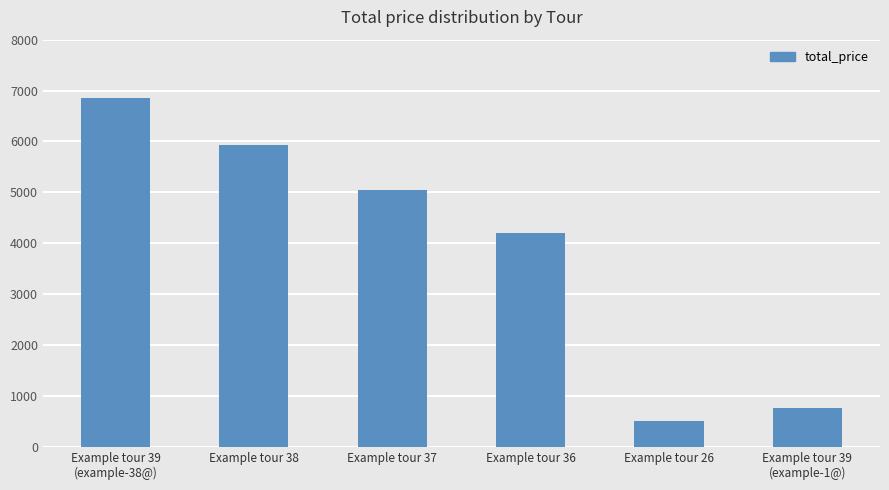

What is the smallest value displayed?

501